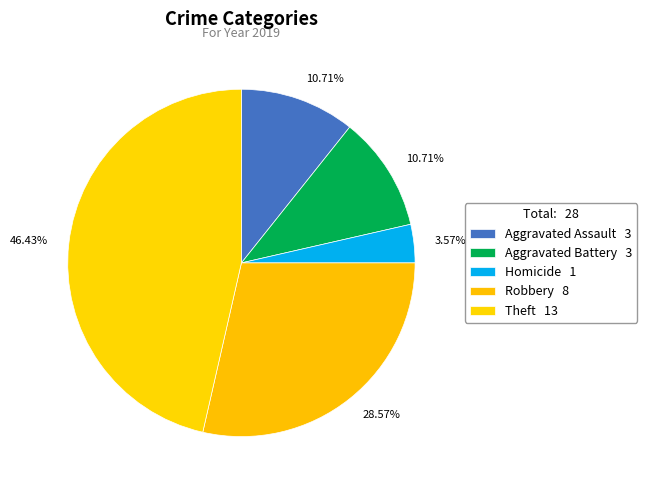

How many segments does this pie chart have?

5